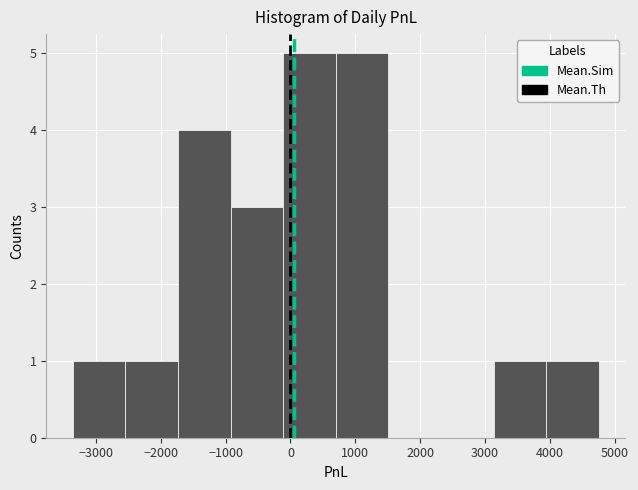

What is the height of the bar covering -3400 to -2500 on the x-axis? Neither the bar edges nor the heights are printed on the chart, so give them approximately, as read against the axes.

1